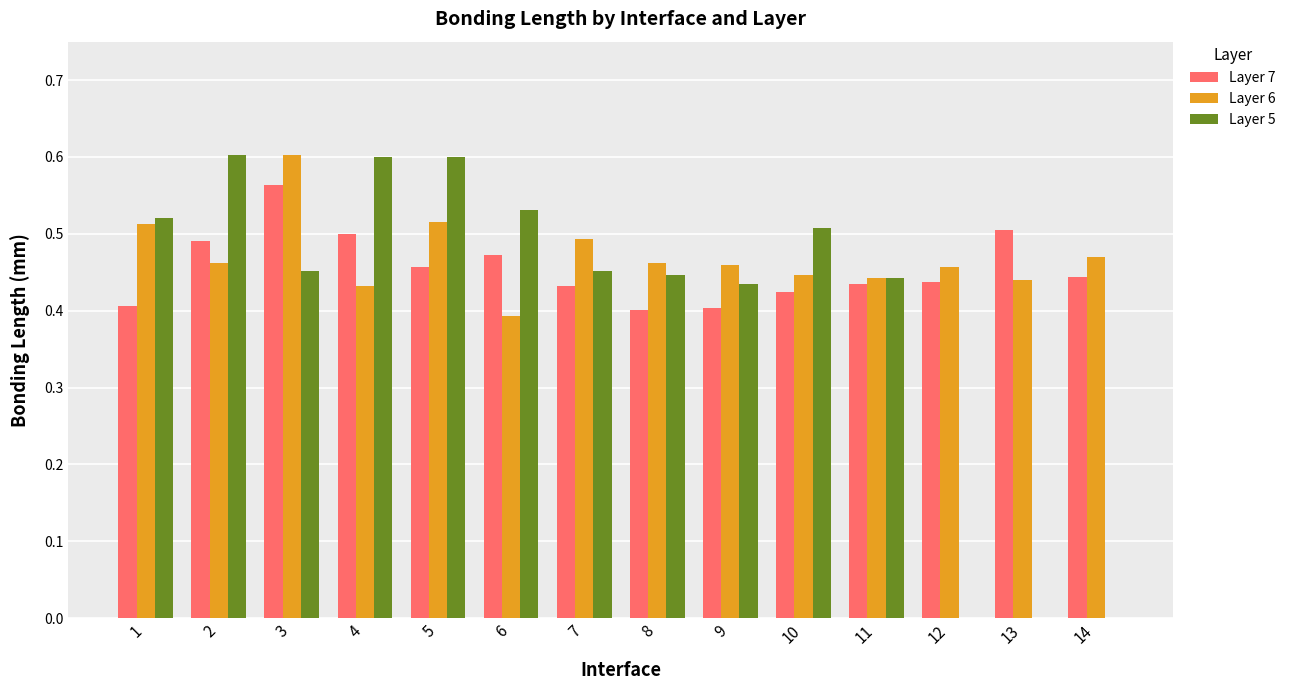

What is the sum of the Layer 7 values at 5 and 9?

0.9